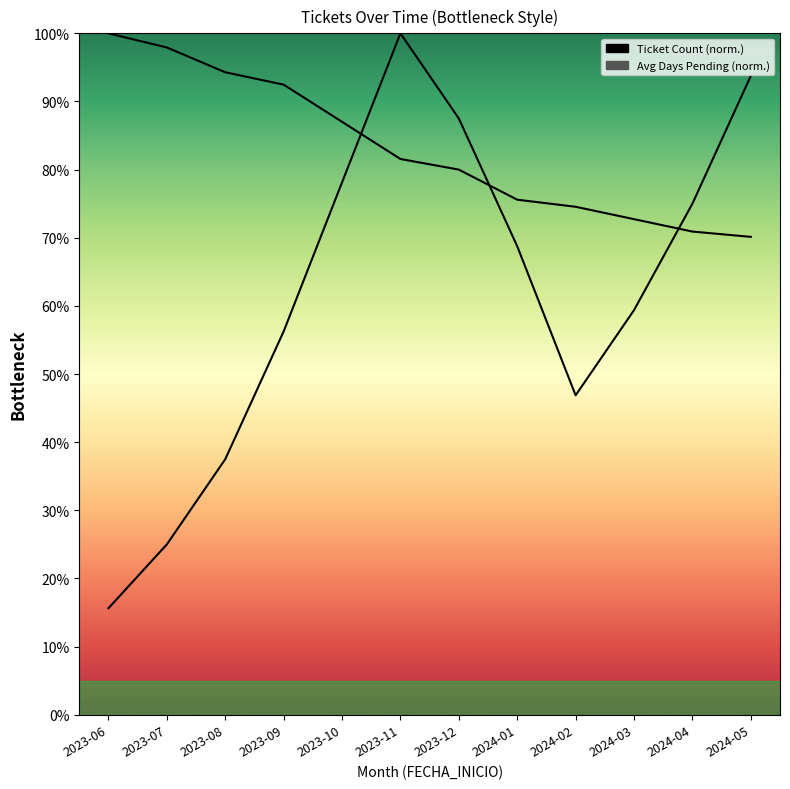

Is the value of Ticket Count at 2024-05 greater than the value of Avg Days Pending at 2023-12?

Yes